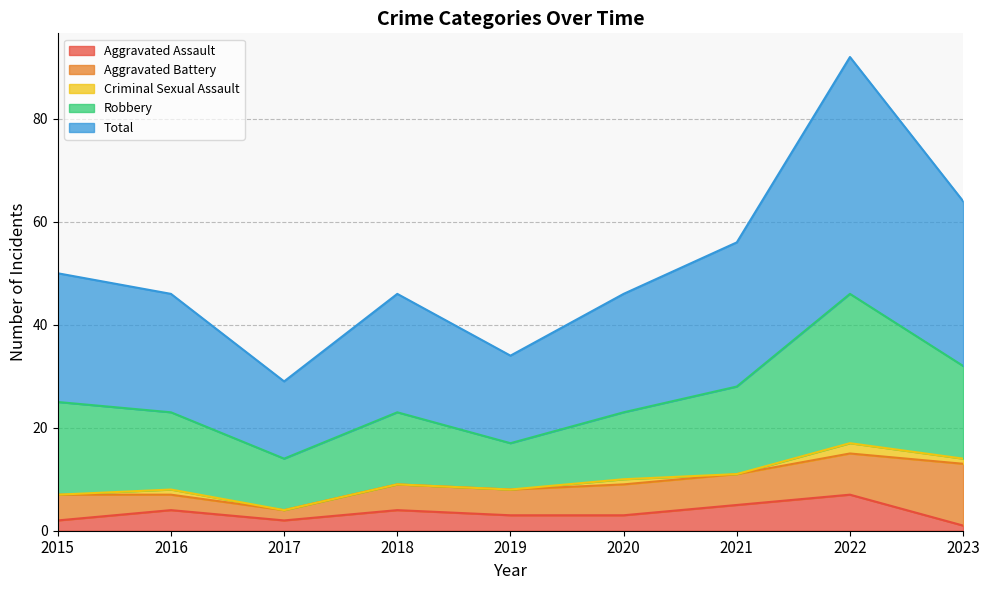

Which category has the highest value across all series?

2022